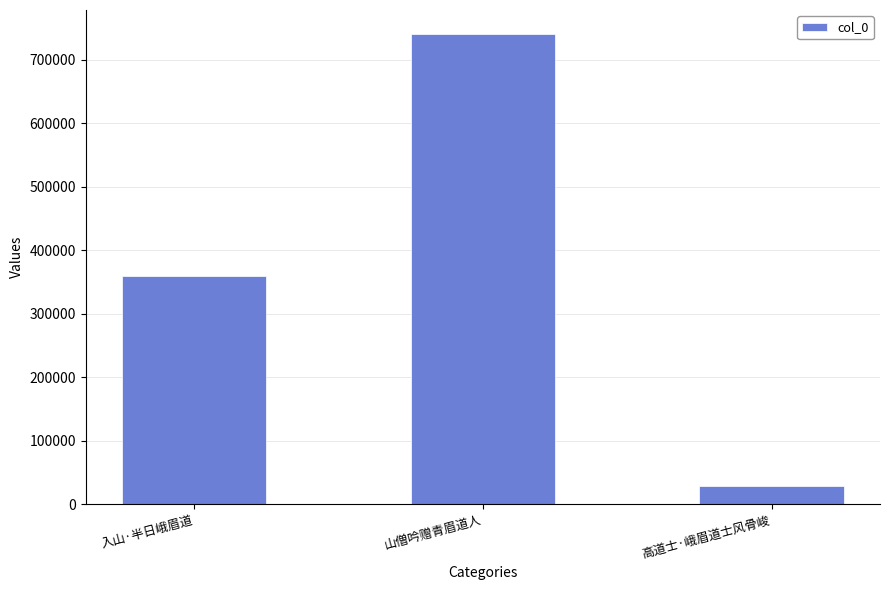

List the labels in order of value, largest first.

山僧吟赠青眉道人, 入山·半日峨眉道, 高道士·峨眉道士风骨峻